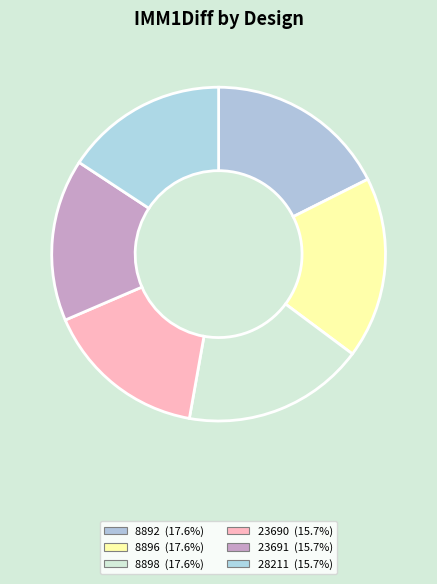

Do 23690 and 8892 together represent more than half of the pie?

No